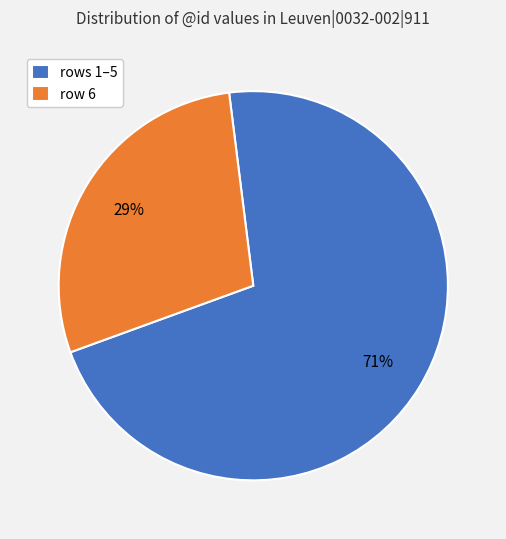

To the nearest percent, what portion does row 6 represent?

29%